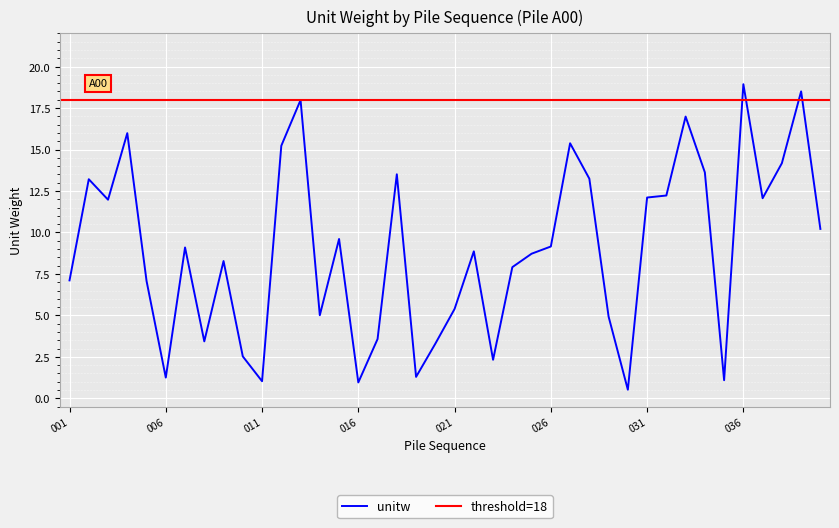

What is the minimum value for unitw?

0.5